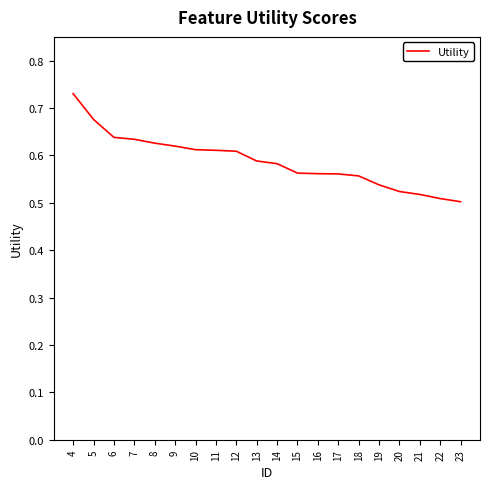

Which category has the highest value across all series?

4